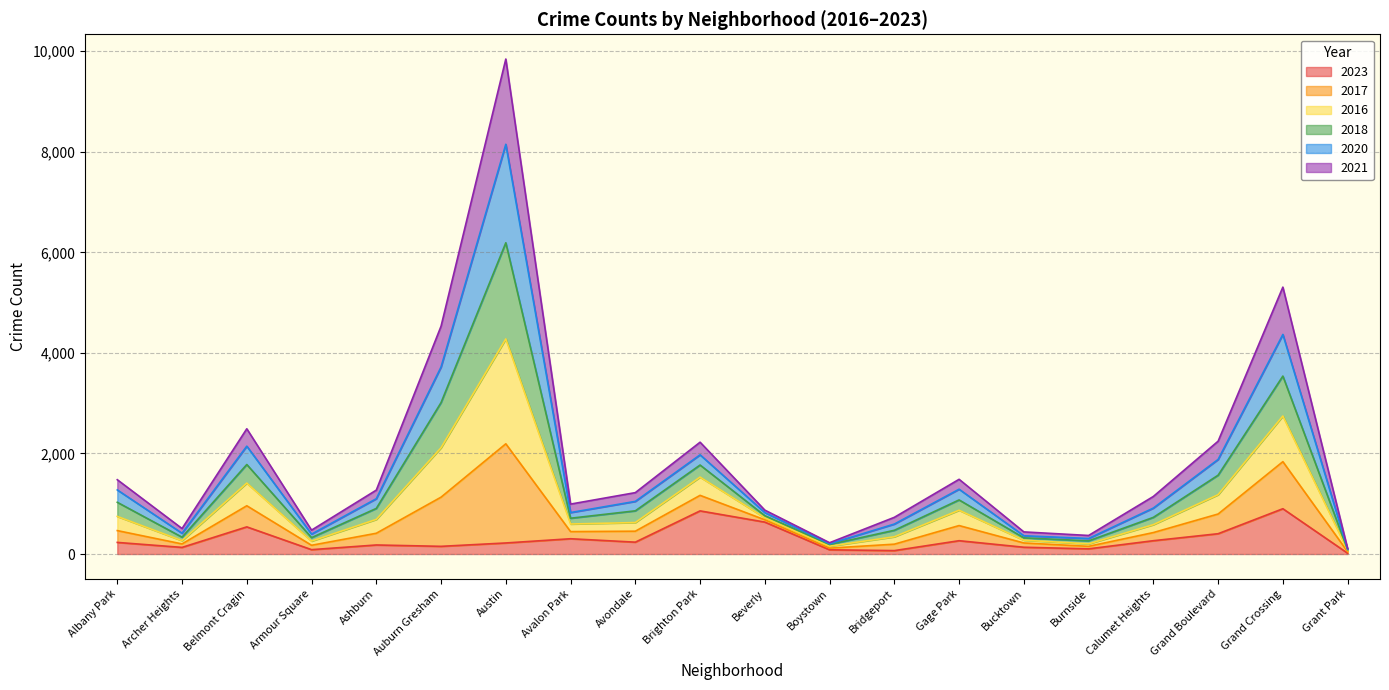

What is the sum of the 2023 values at Auburn Gresham and Avondale?

389